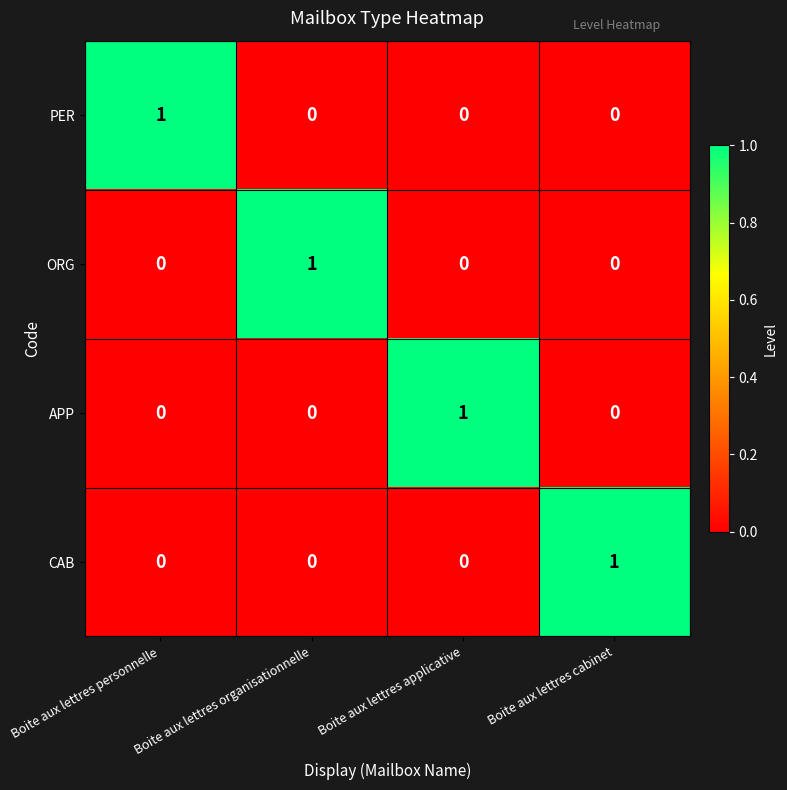

Is the value of ORG at Boite aux lettres organisationnelle greater than the value of PER at Boite aux lettres applicative?

Yes